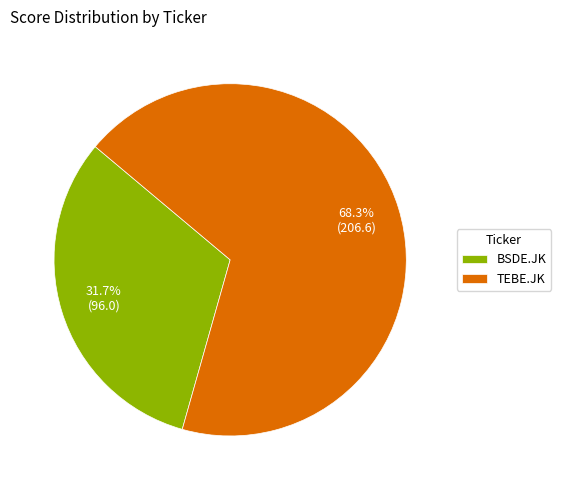

How many segments does this pie chart have?

2